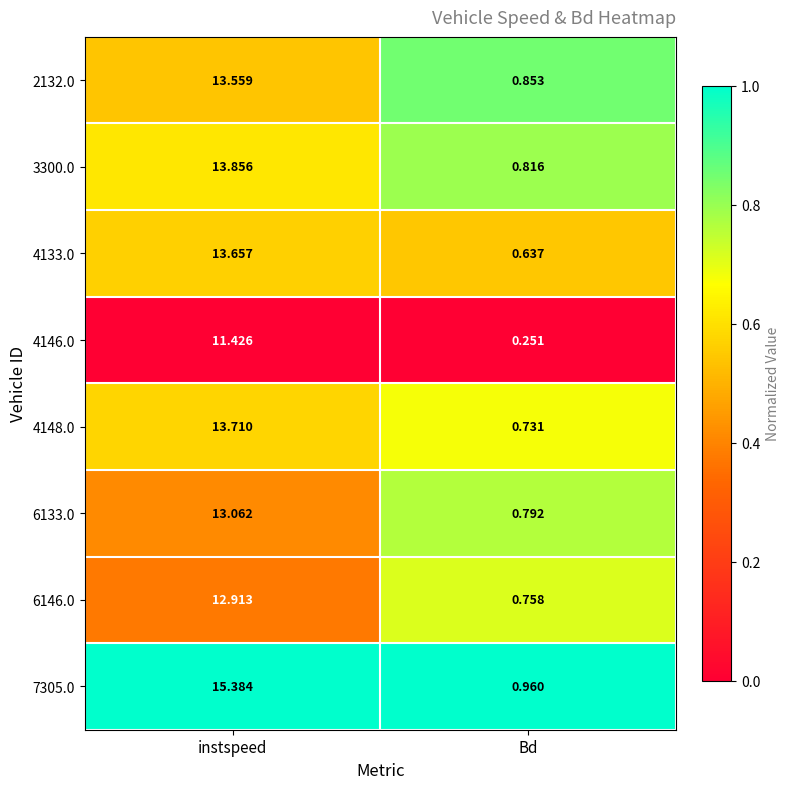

At which category does the chart reach its peak across all series?

instspeed